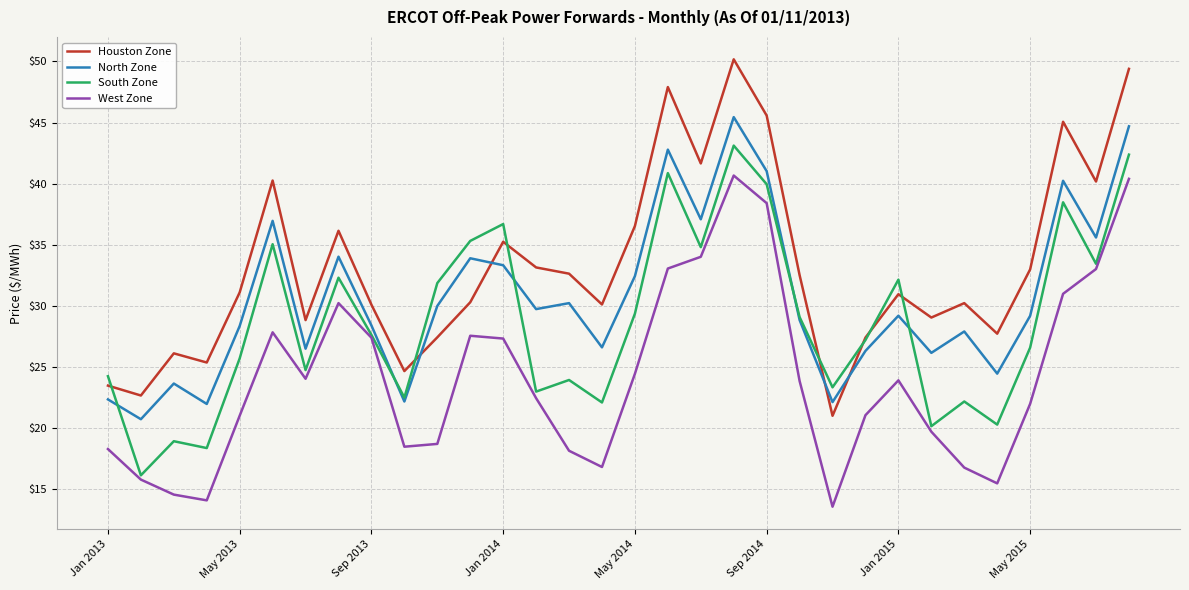

At how many categories does at least one series exceed 28?

24